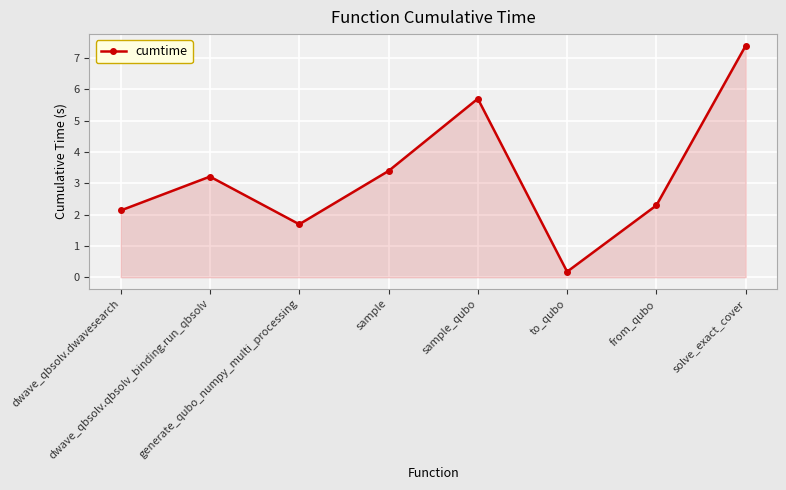

Reading right to left, what are all the values shown in this chart?

solve_exact_cover=7.4	from_qubo=2.3	to_qubo=0.2	sample_qubo=5.7	sample=3.4	generate_qubo_numpy_multi_processing=1.7	dwave_qbsolv.qbsolv_binding.run_qbsolv=3.2	dwave_qbsolv.dwavesearch=2.1